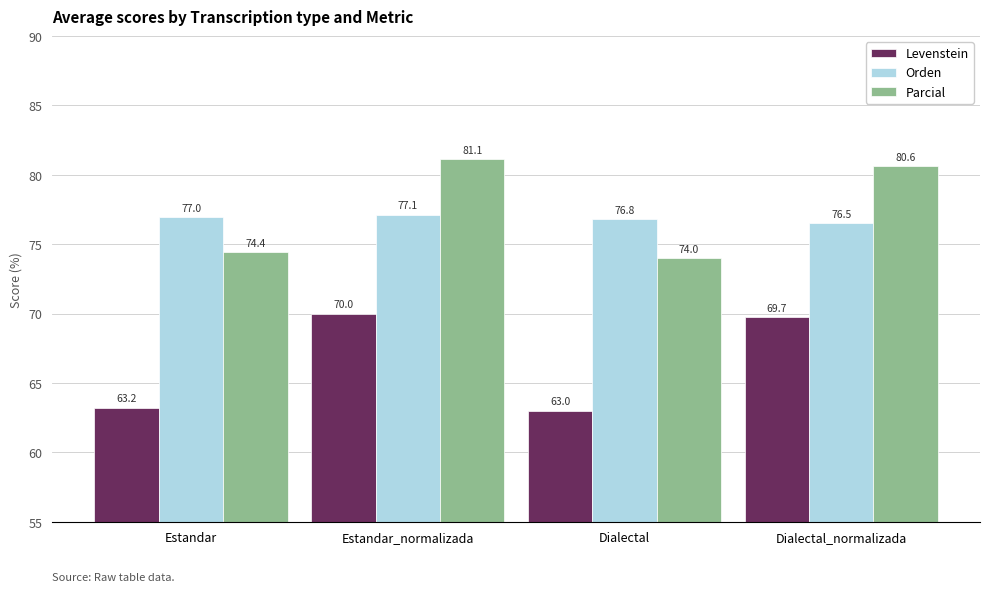

Which series has the largest range (max minus min)?

Parcial